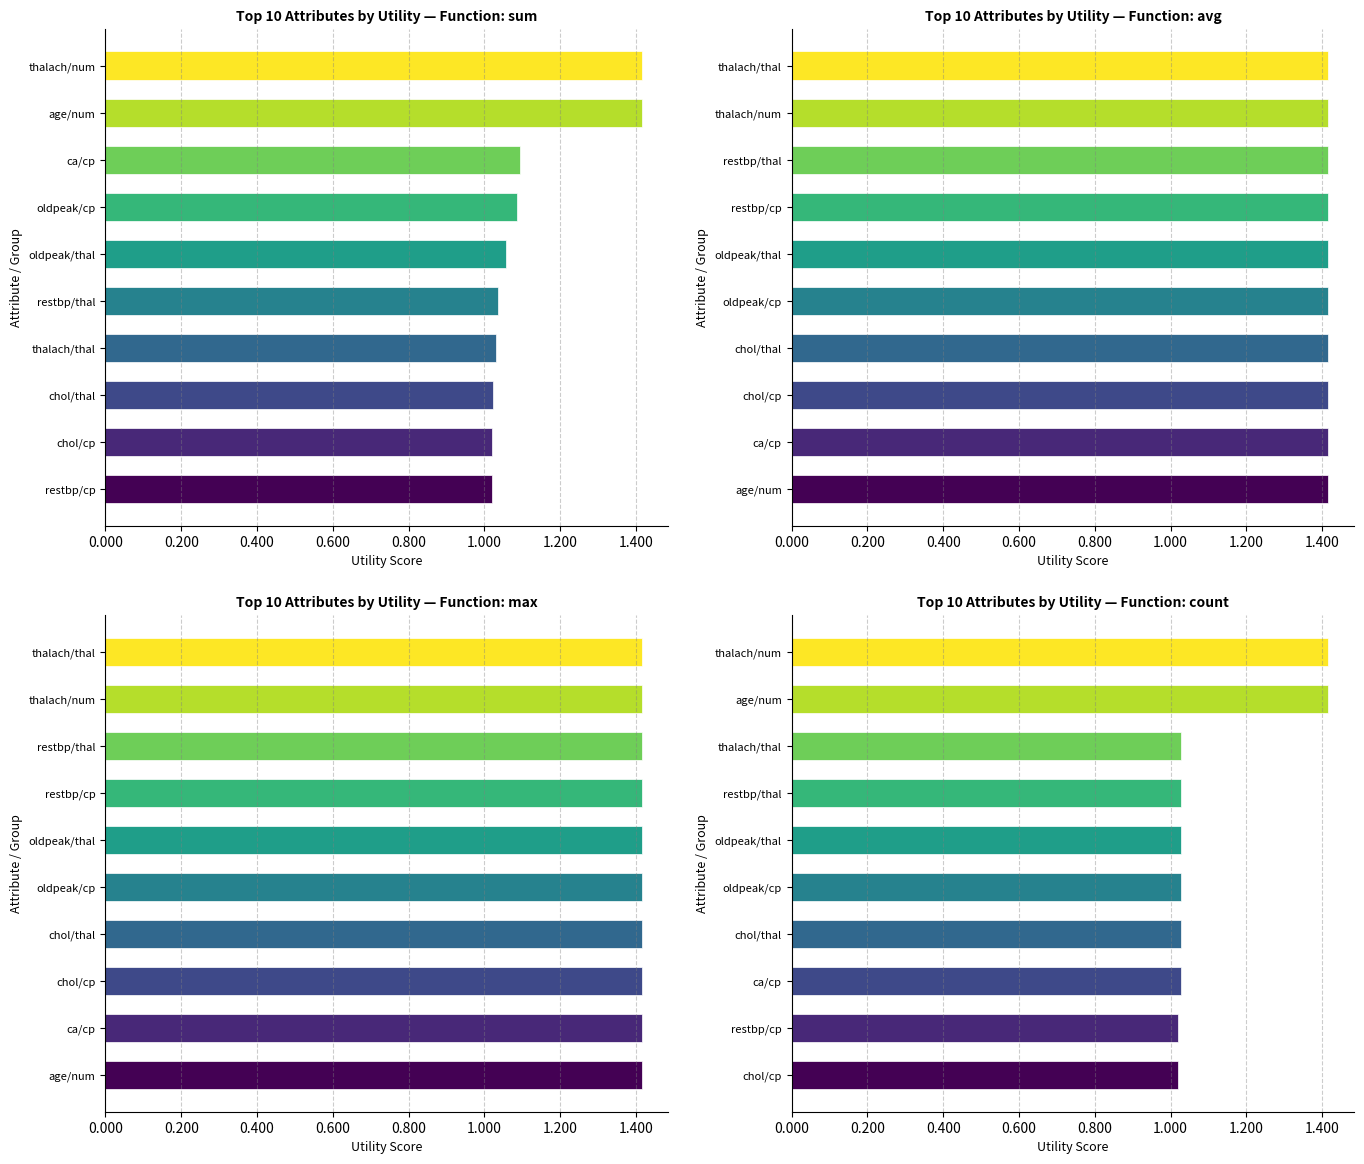

The value of sum at thalach/thal is 1.0. True or false?

True